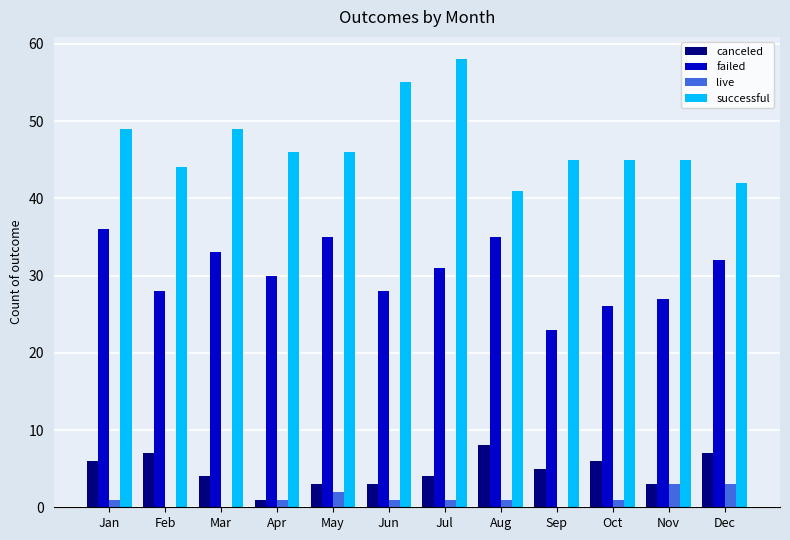

How many data points does each series have?

12